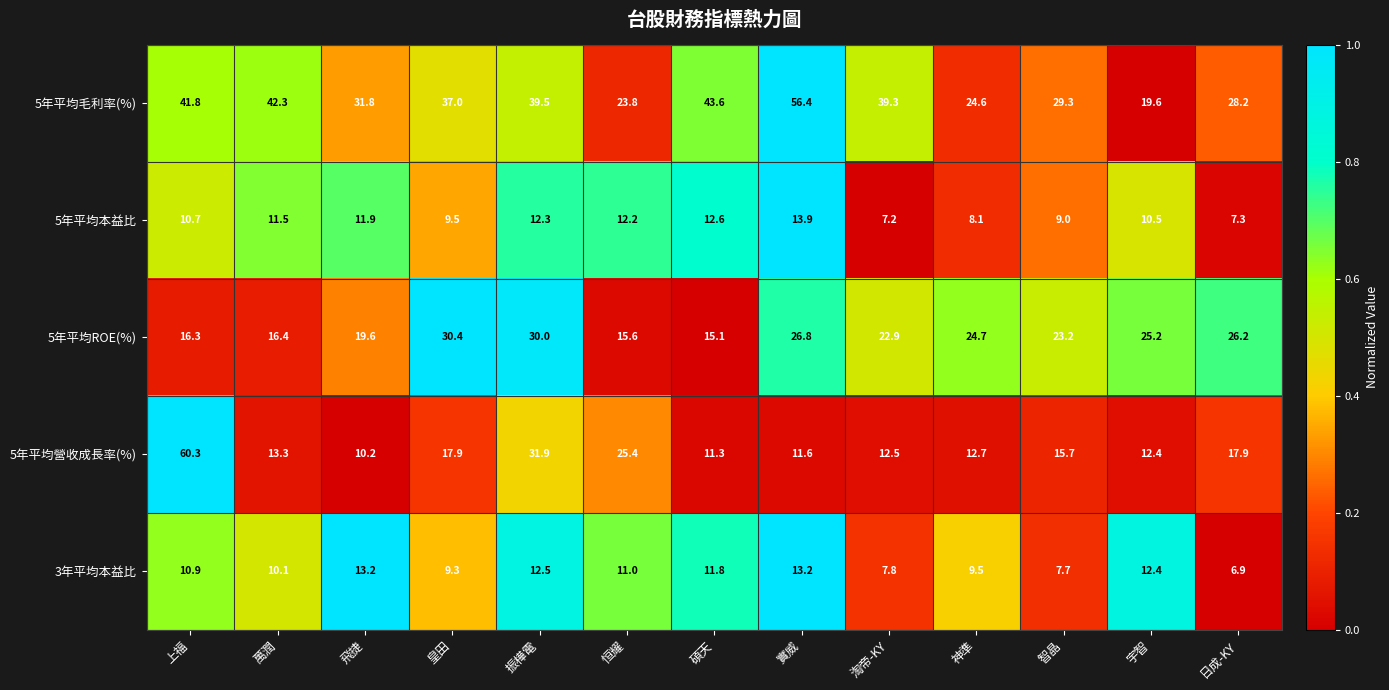

Which series has the widest spread of values?

5年平均營收成長率(%)